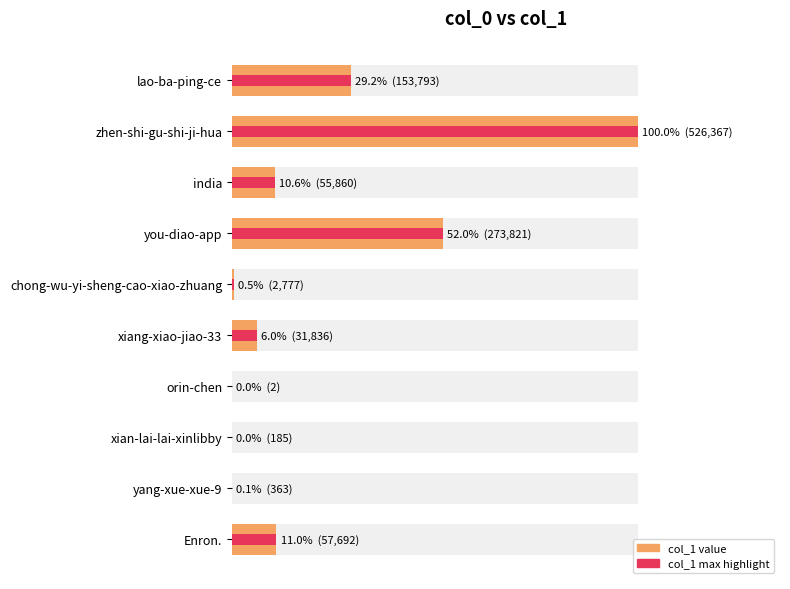

Are the bars horizontal?

Yes